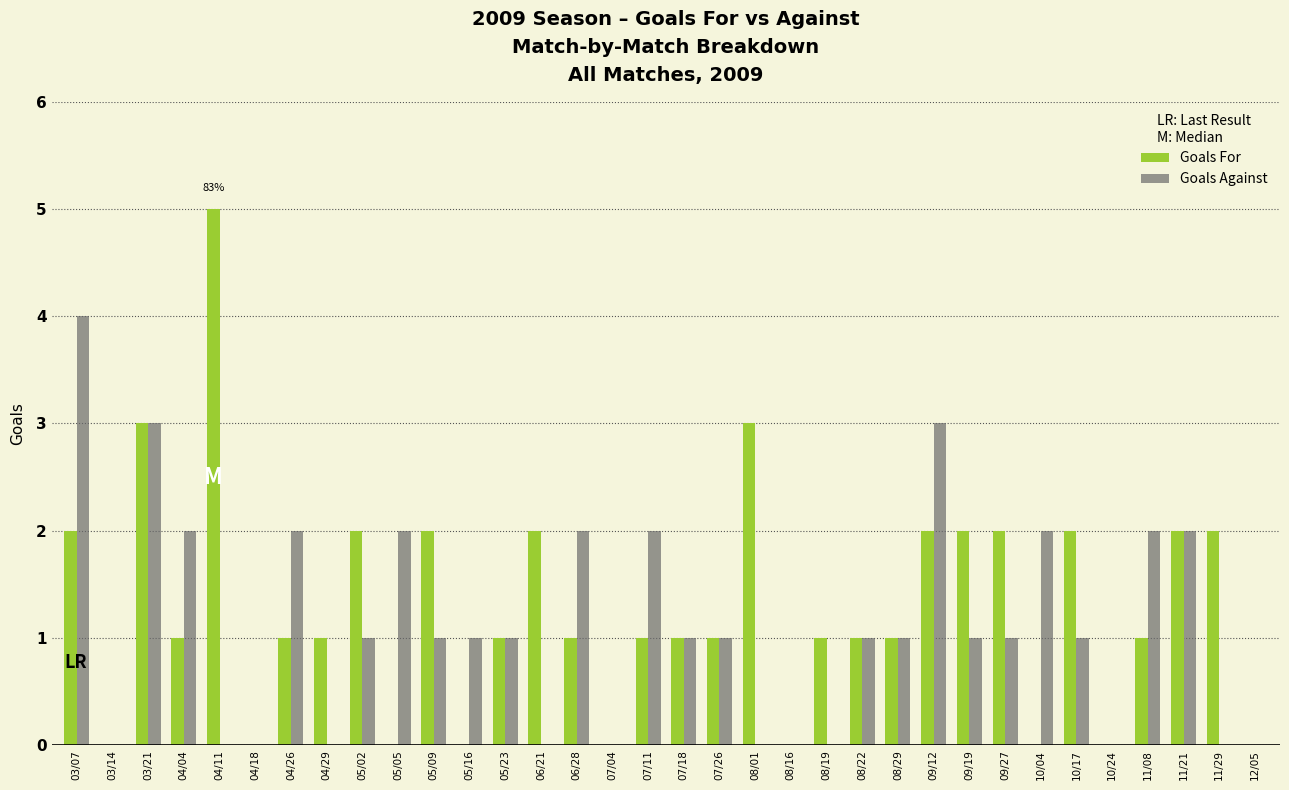

What are all the series names shown in the legend?

Goals For, Goals Against